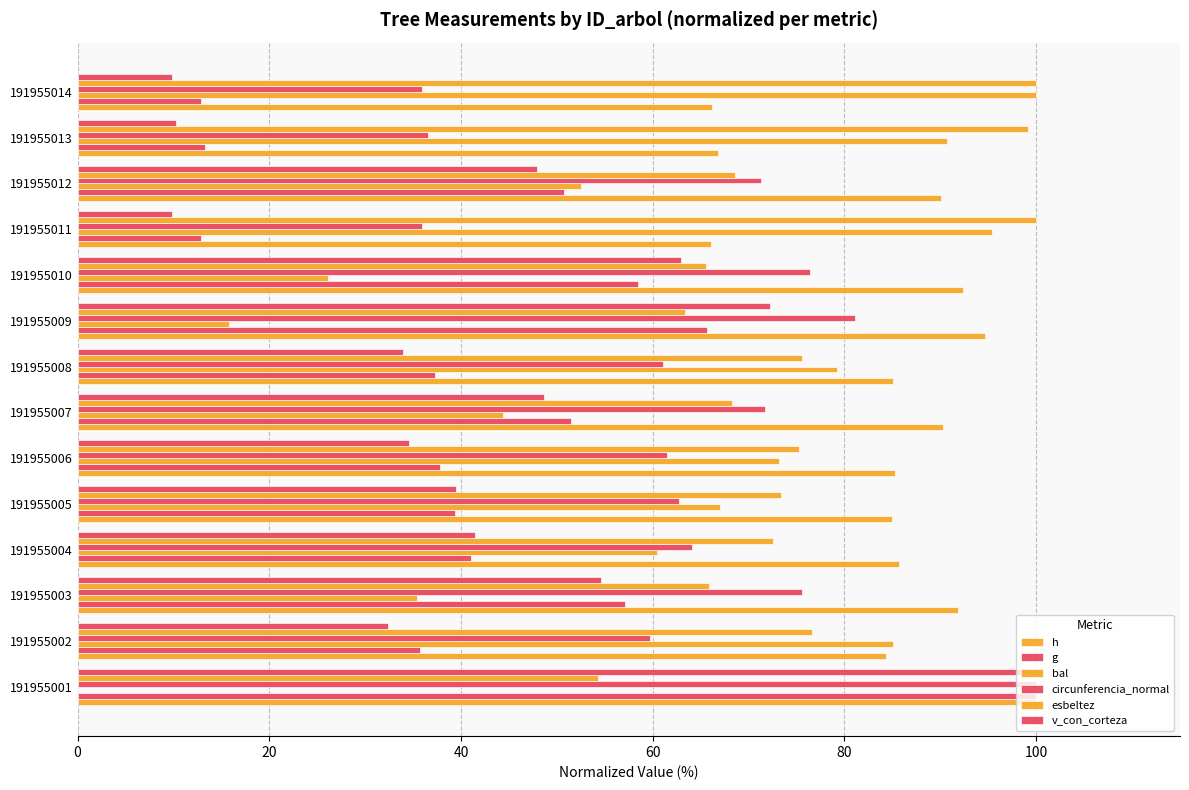

How many series are shown in this chart?

6